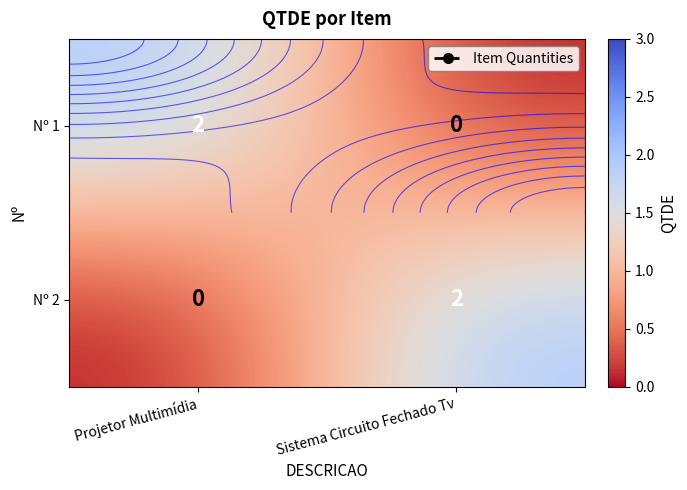

Which series changed the most between Projetor Multimídia and Sistema Circuito Fechado Tv?

Nº 1